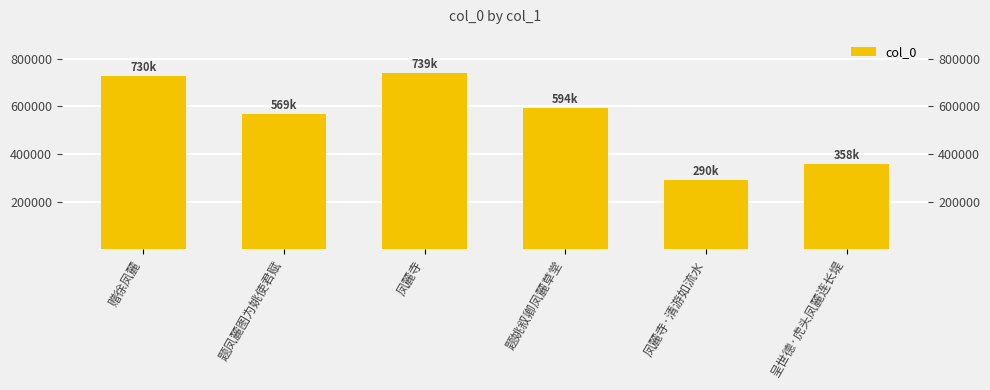

At which category does the chart reach its minimum across all series?

凤麓寺·清游如流水